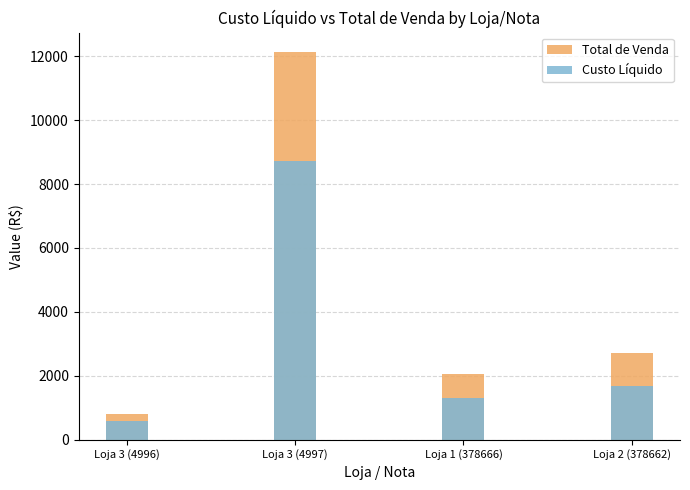

Reading left to right, what are all the values shown in this chart?

Total de Venda: 797.1	12128.5	2054.3	2707.3
Custo Líquido: 573.9	8726.2	1308.0	1683.2